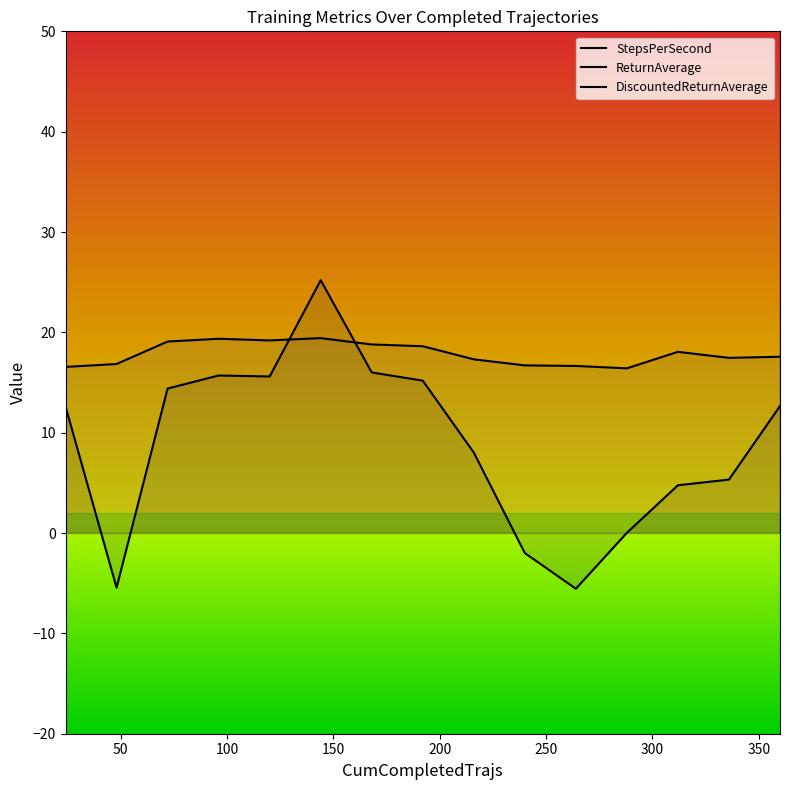

What is the difference between the DiscountedReturnAverage values at 264 and 24?

0.1